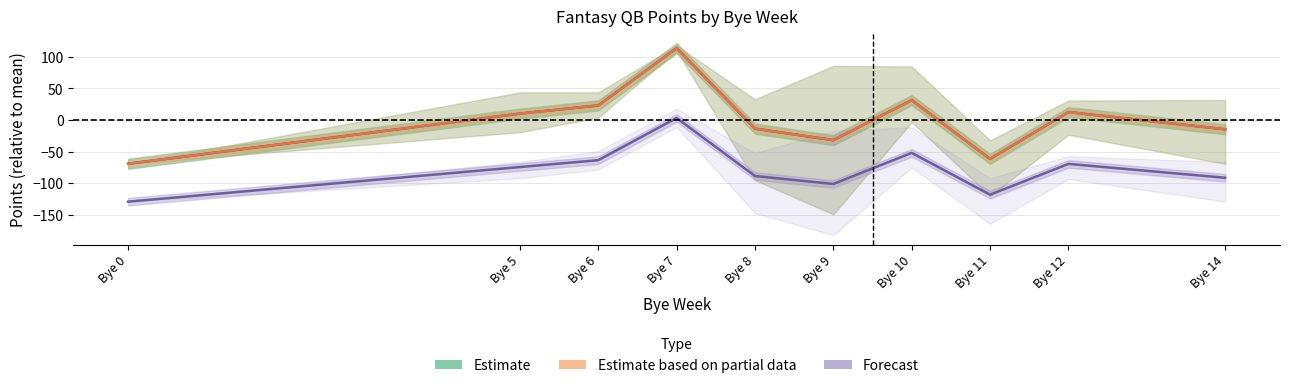

How many data points in Estimate are less than 10?

5